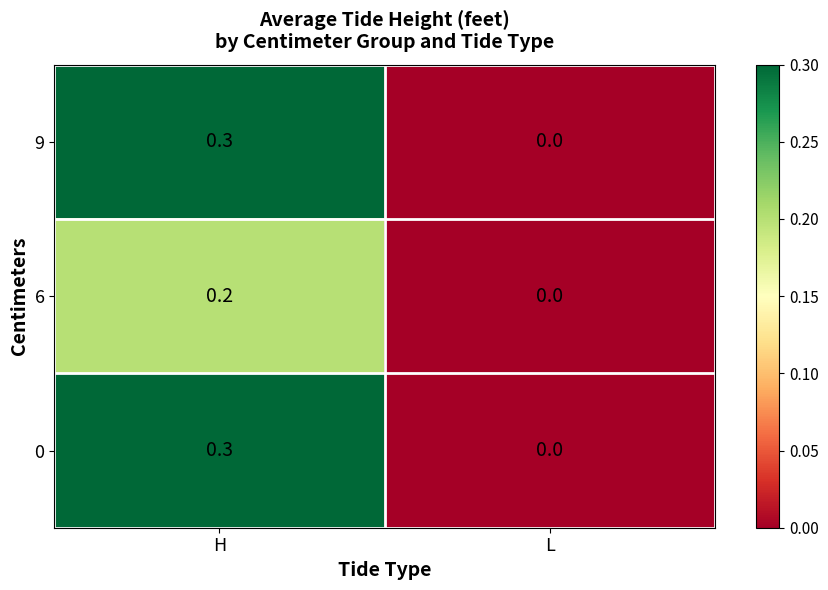

What is the difference between the maximum and minimum values in the 9 series?

0.3